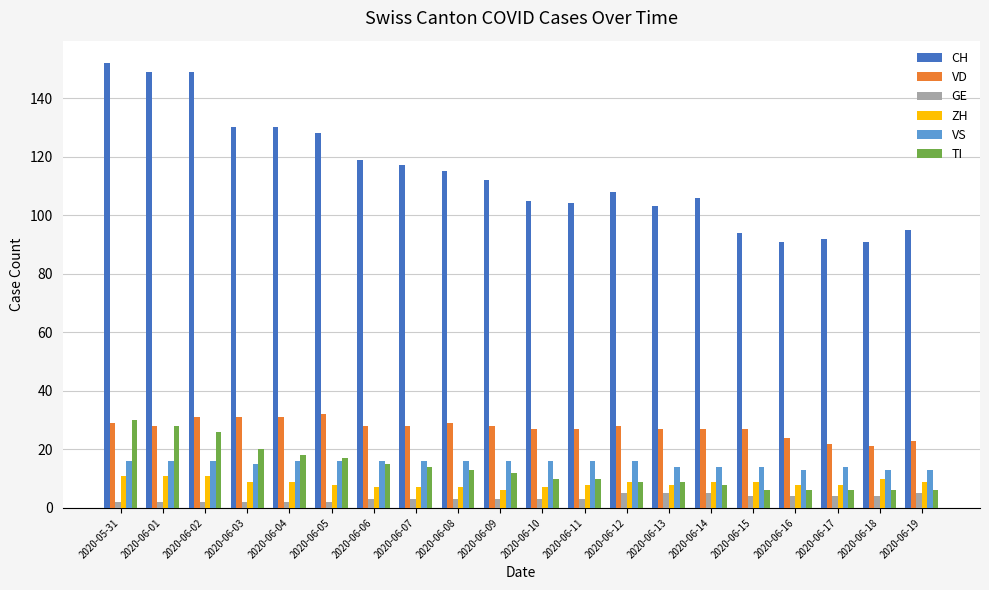

What is the difference between the GE values at 2020-06-14 and 2020-06-15?

1